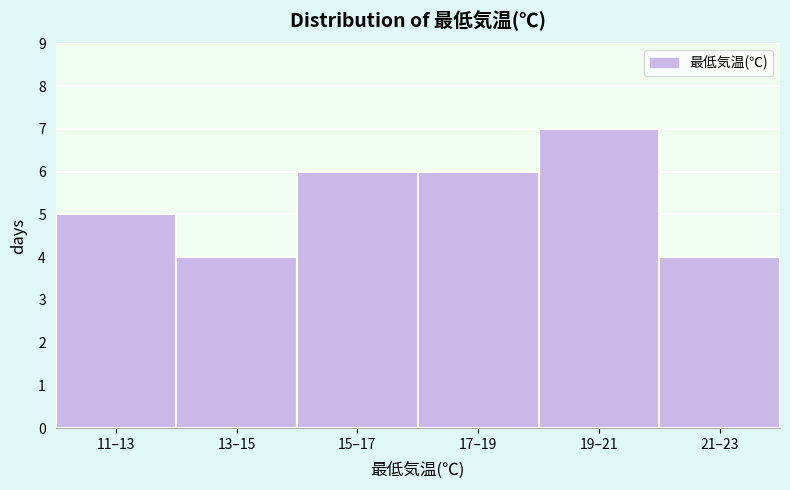

Reading left to right, list all the values displayed in this chart.

5	4	6	6	7	4